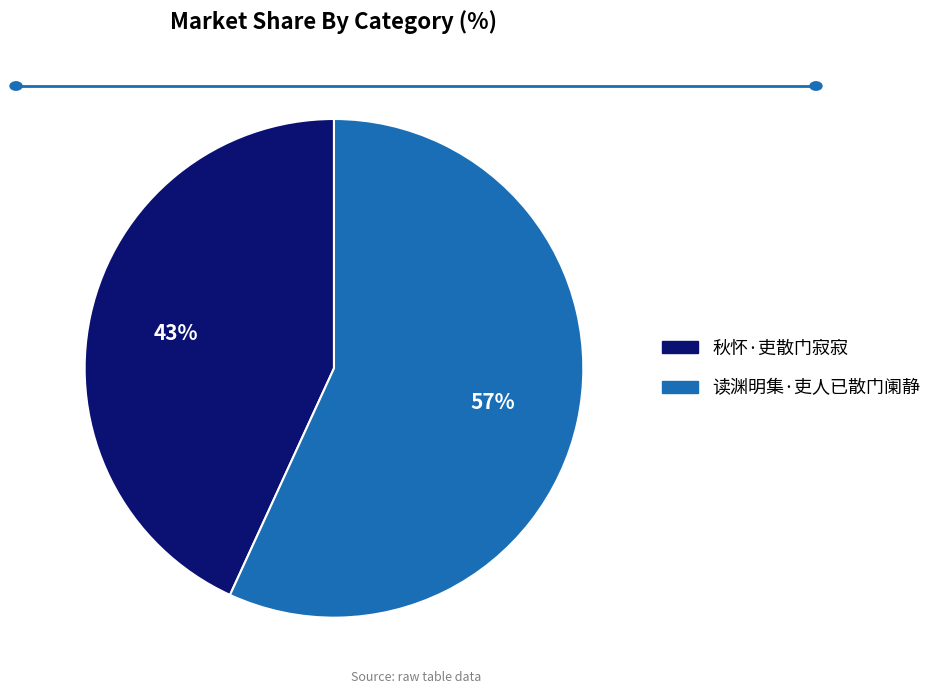

Is it true that 秋怀·吏散门寂寂 is 43% of the pie?

True